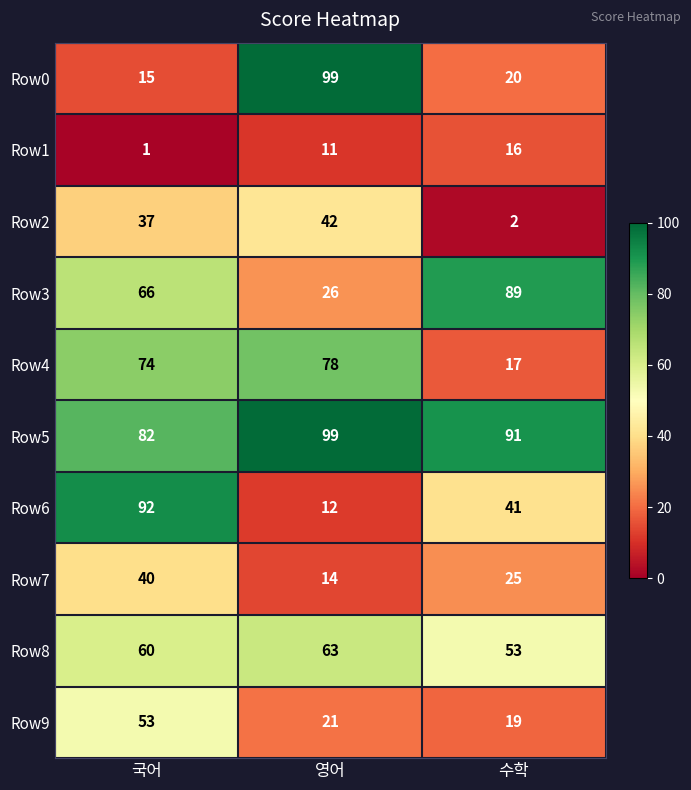

The Row6 series shows 156 at 국어. True or false?

False